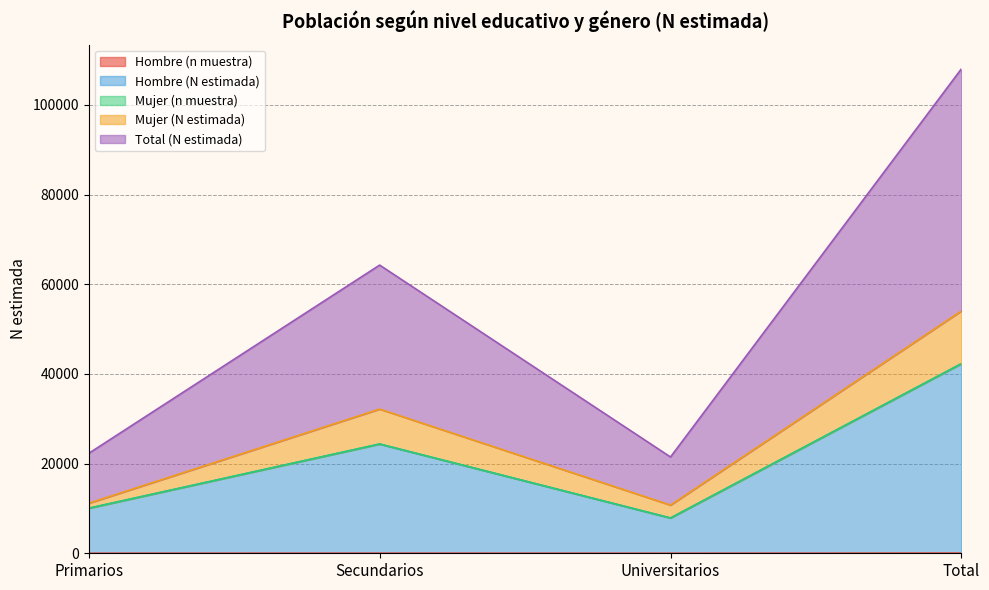

At which category does the chart reach its peak across all series?

Total